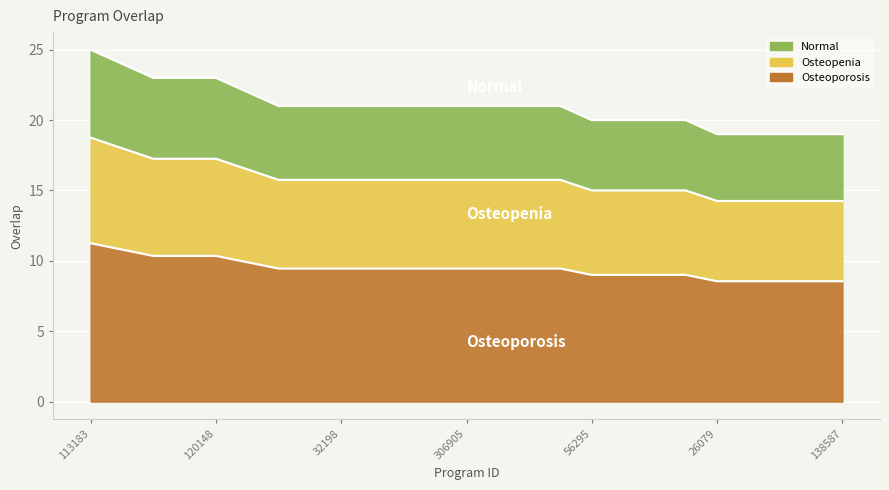

Which category has the lowest value across all series?

26079